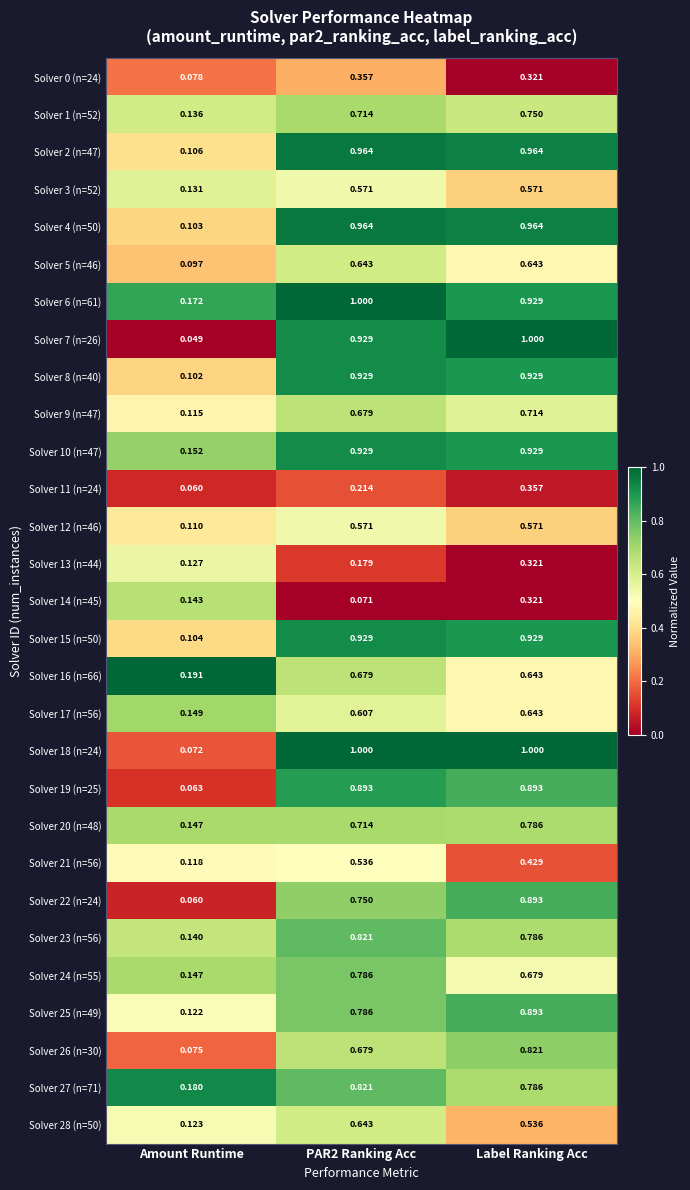

At which category does the chart reach its minimum across all series?

Amount Runtime